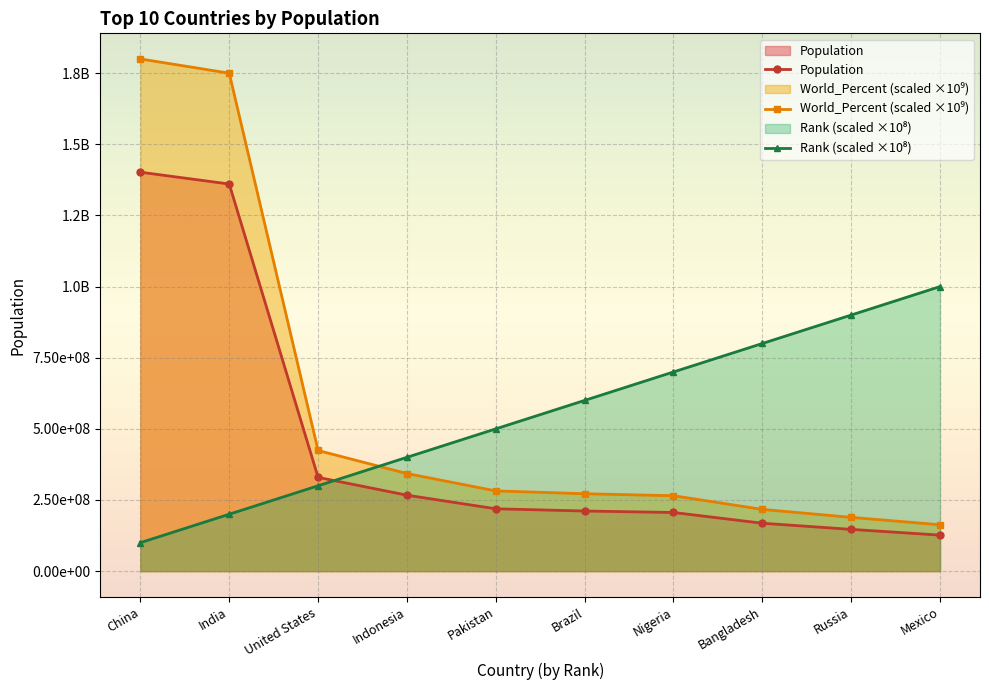

What value does the Population series have at Indonesia?

266911900